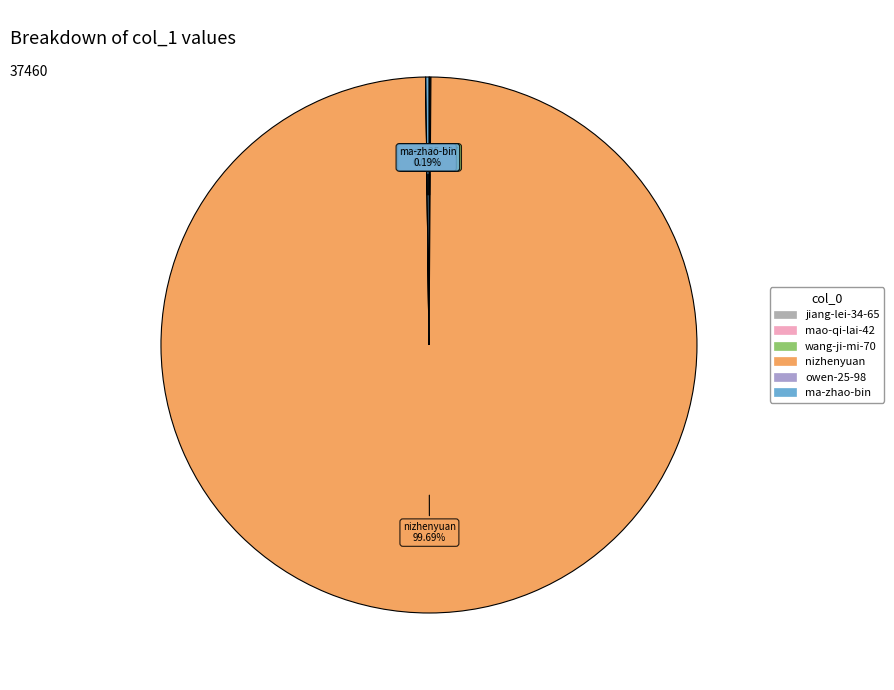

Rank the categories by value from highest to lowest.

nizhenyuan, ma-zhao-bin, wang-ji-mi-70, mao-qi-lai-42, jiang-lei-34-65, owen-25-98